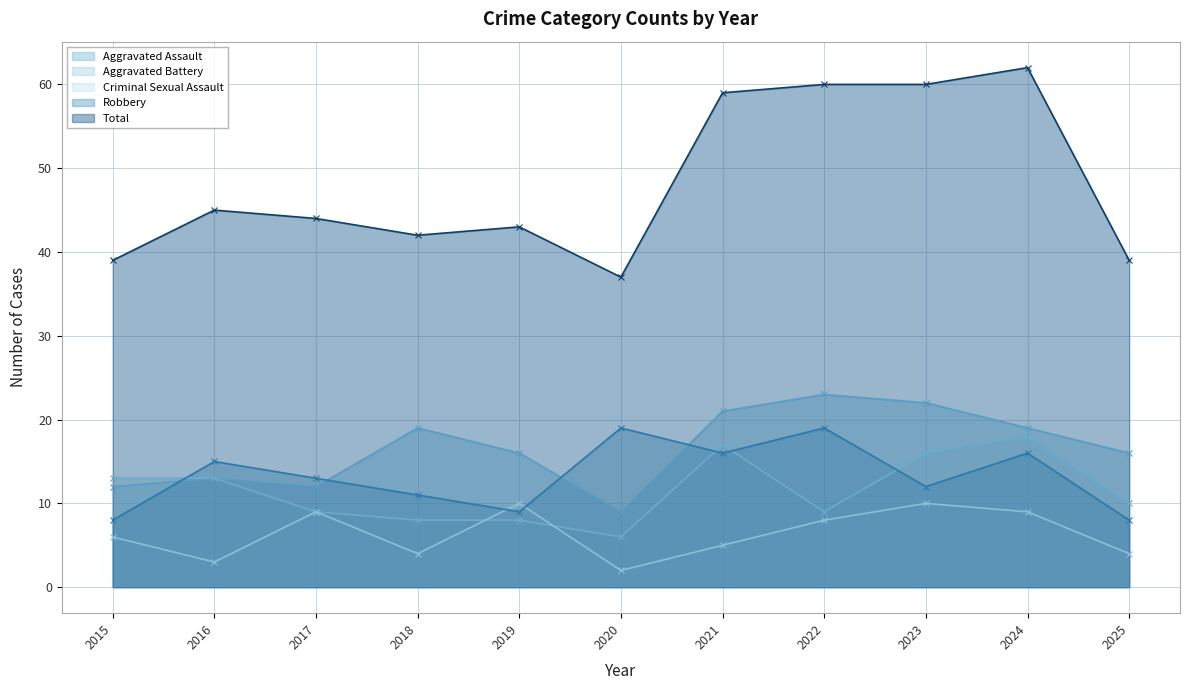

What is the smallest value displayed?

2